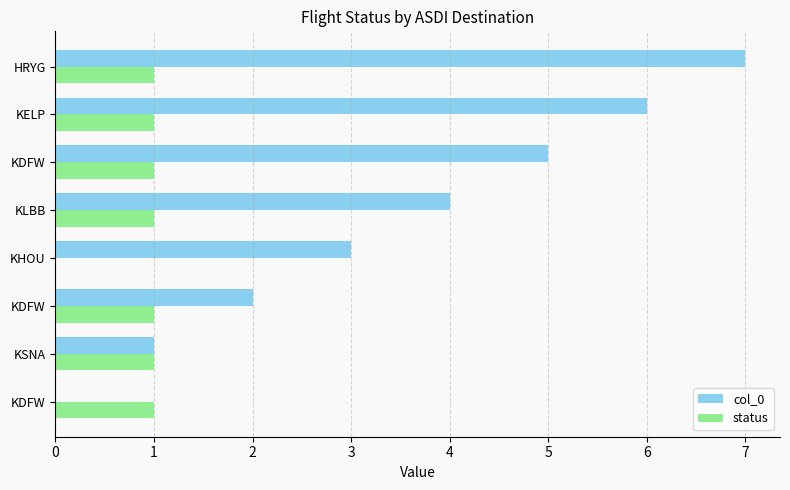

How many values in status are above zero?

7